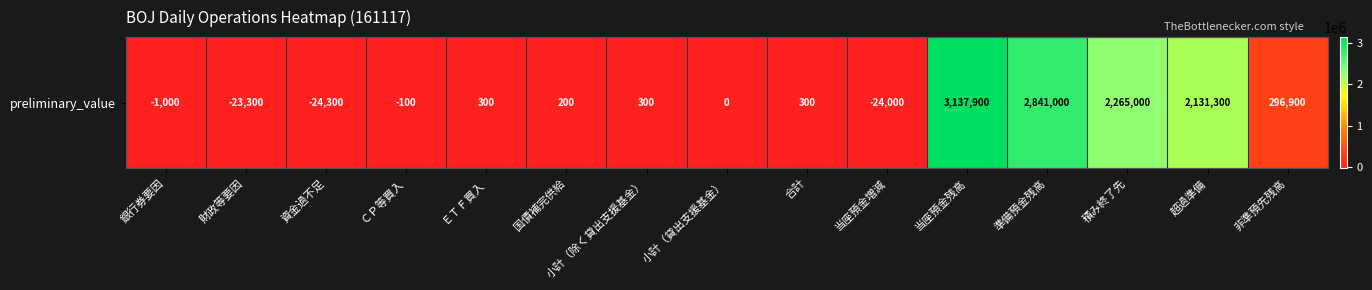

What is the change in value from 小計（貸出支援基金） to 積み終了先?

+2265000